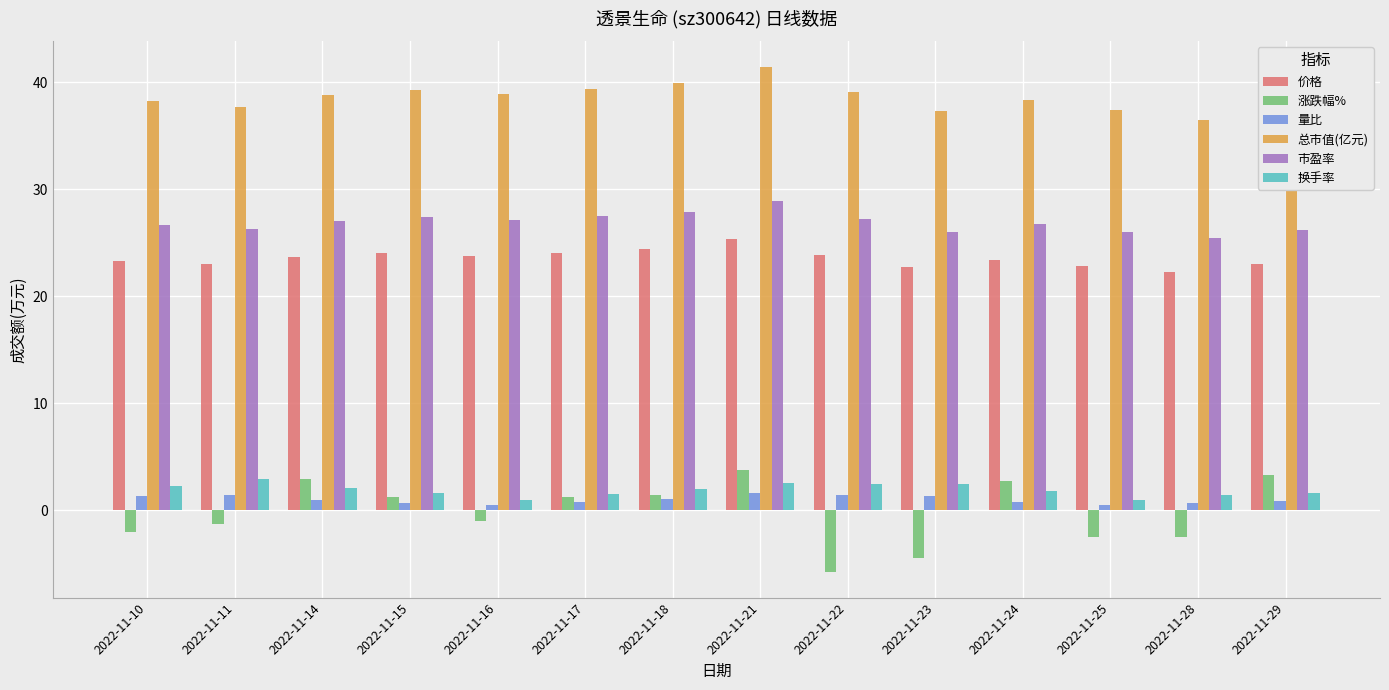

Which category has the lowest value across all series?

2022-11-22